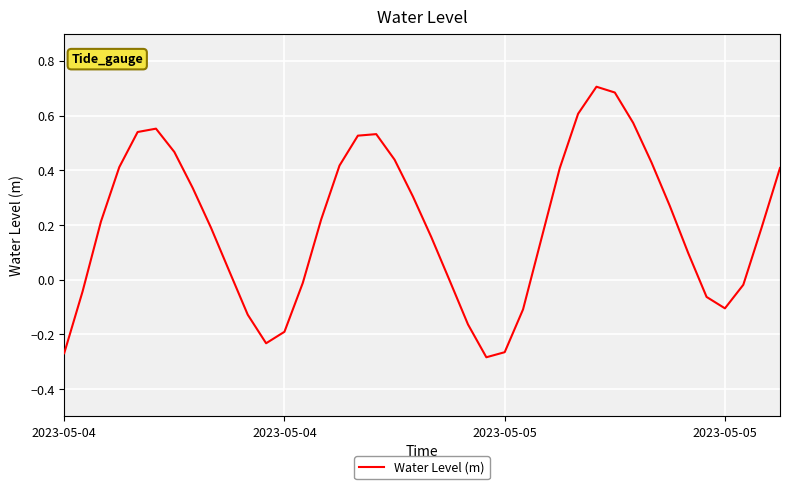

What is the difference between the maximum and minimum values?

1.0